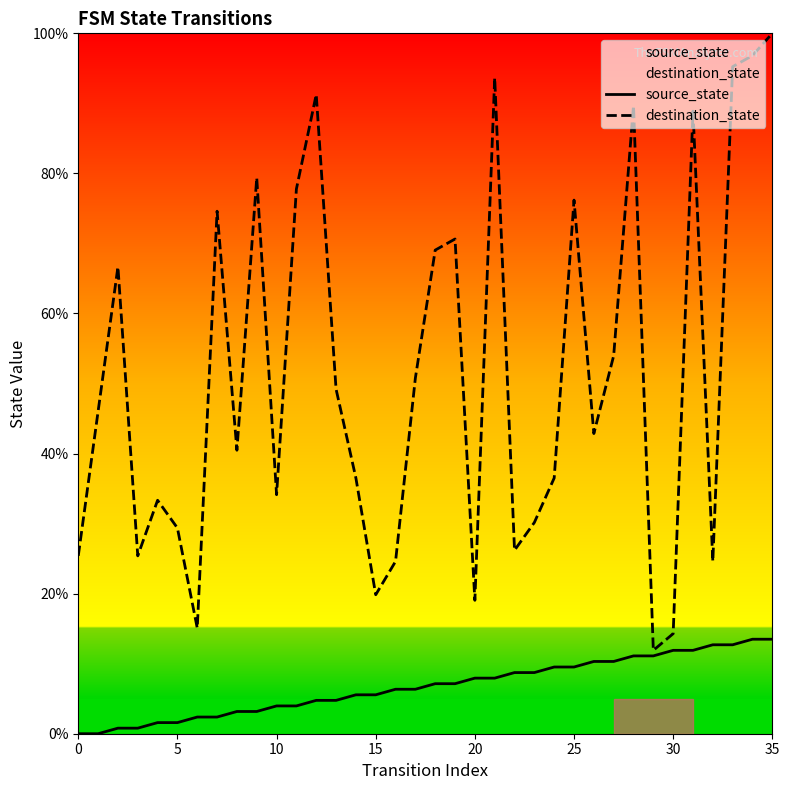

The destination_state series shows 56.1 at 10. True or false?

False